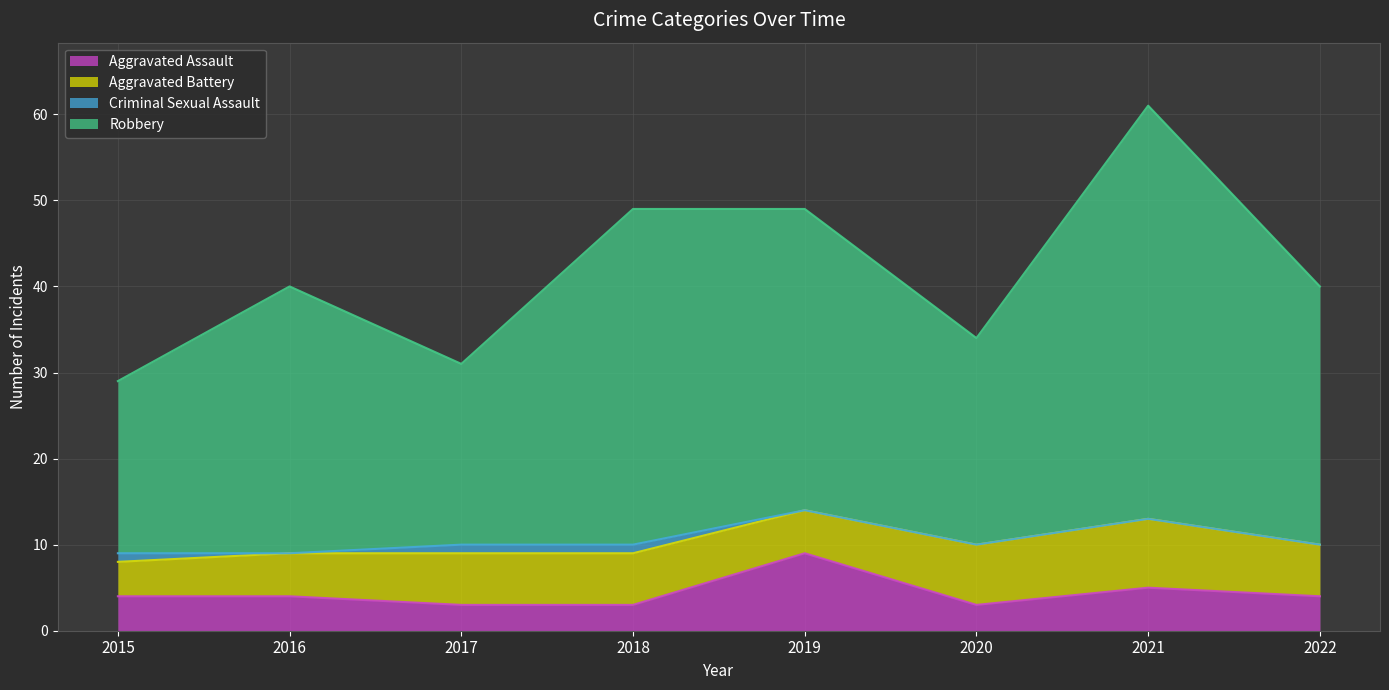

At which label does Robbery first exceed 40?

2018